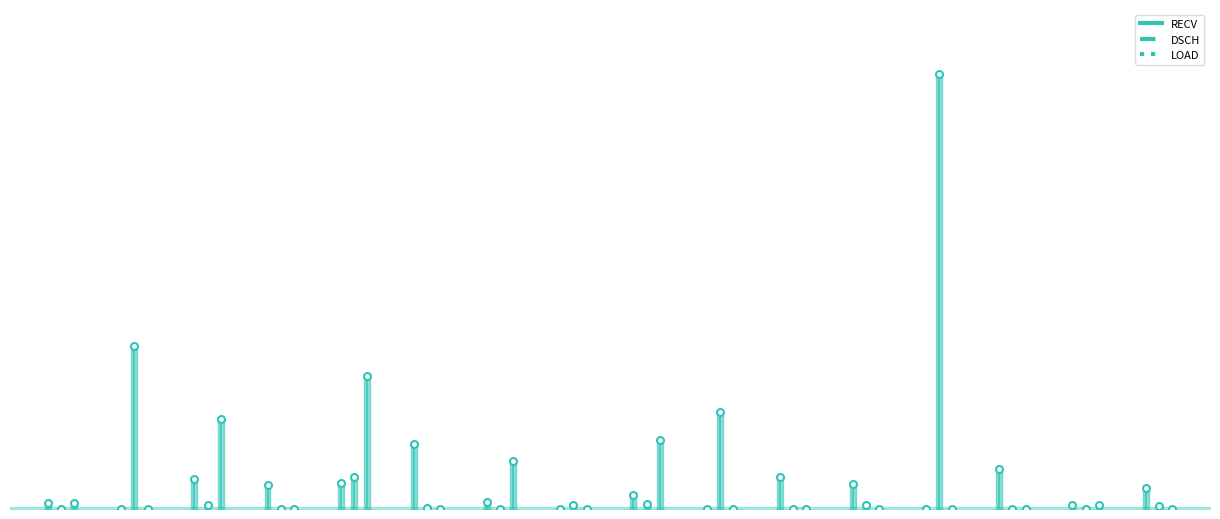

What is the difference between the DSCH values at expo-dry-40-eu249 and expo-dry-20-eu249?

2